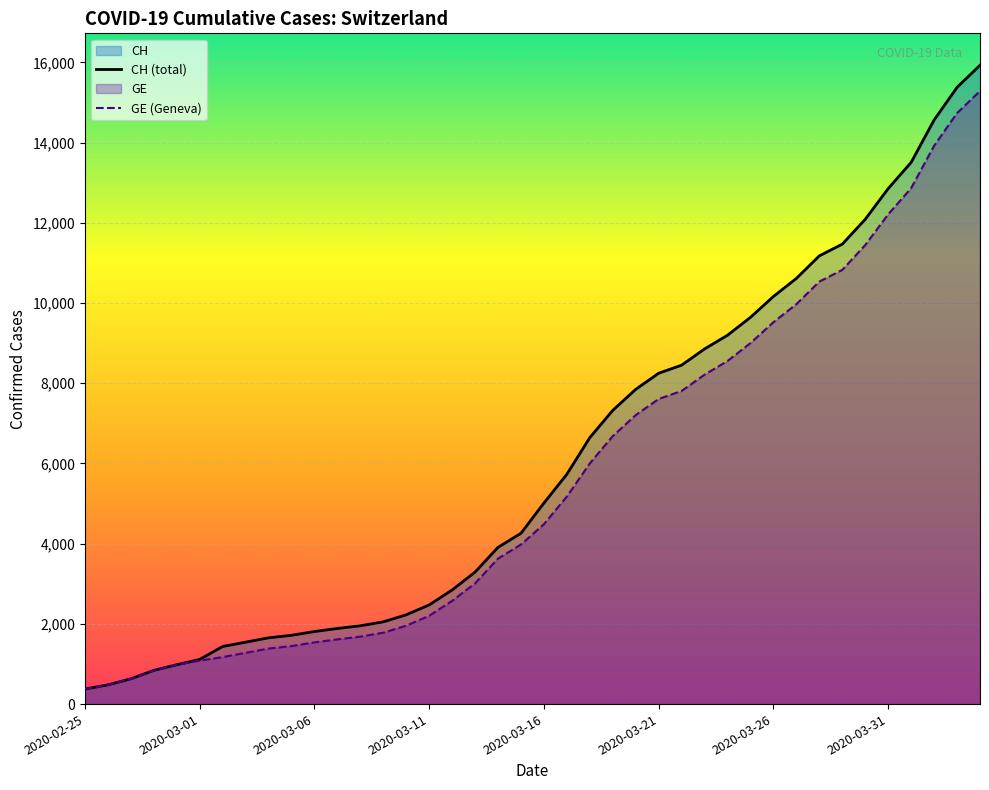

What is the minimum value for CH (total)?

375